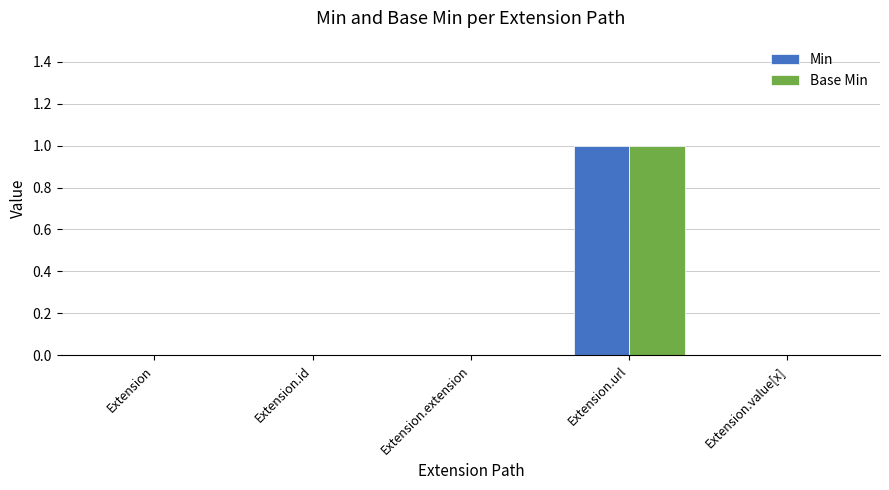

Count the Base Min values in the range 0 to 1.

5